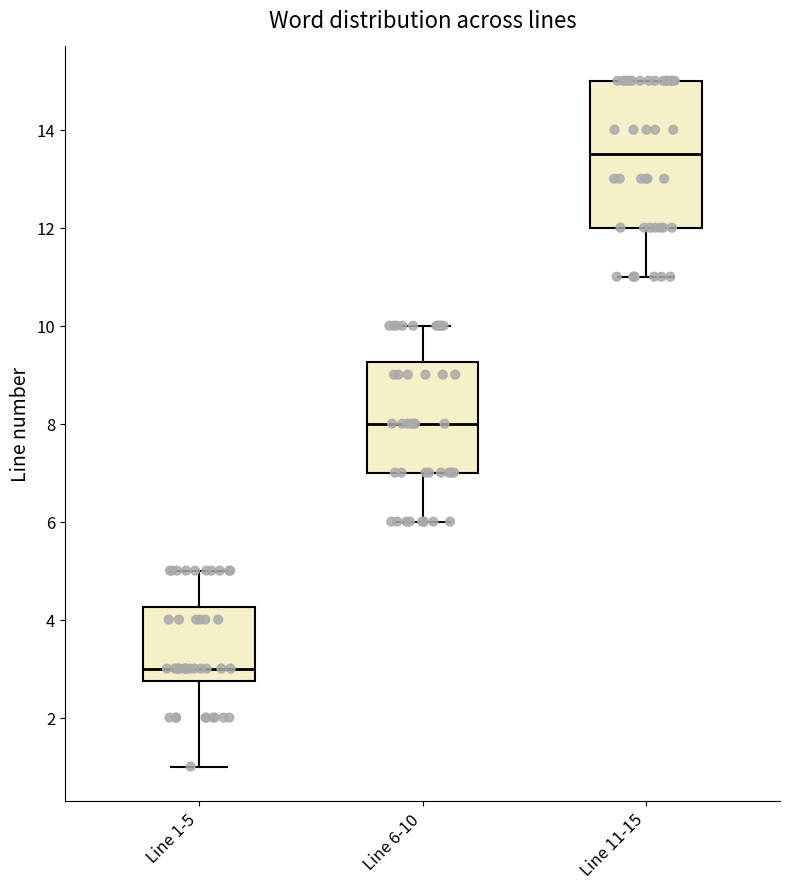

Where is the lower edge of the box for Line 1-5 on the y-axis? The values are not printed on the chart, so give them approximately, as read against the axis.

2.8